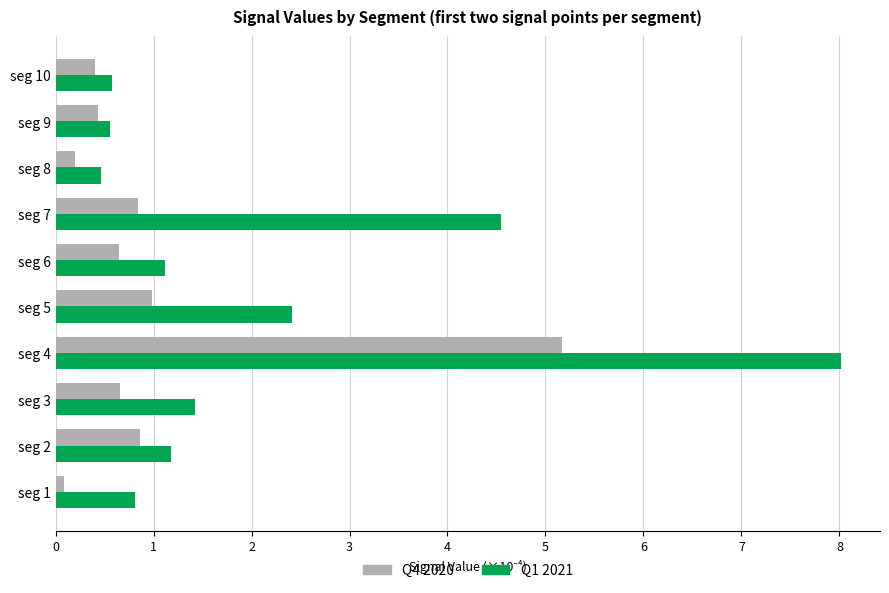

At which category is the sum across all series the highest?

seg 4